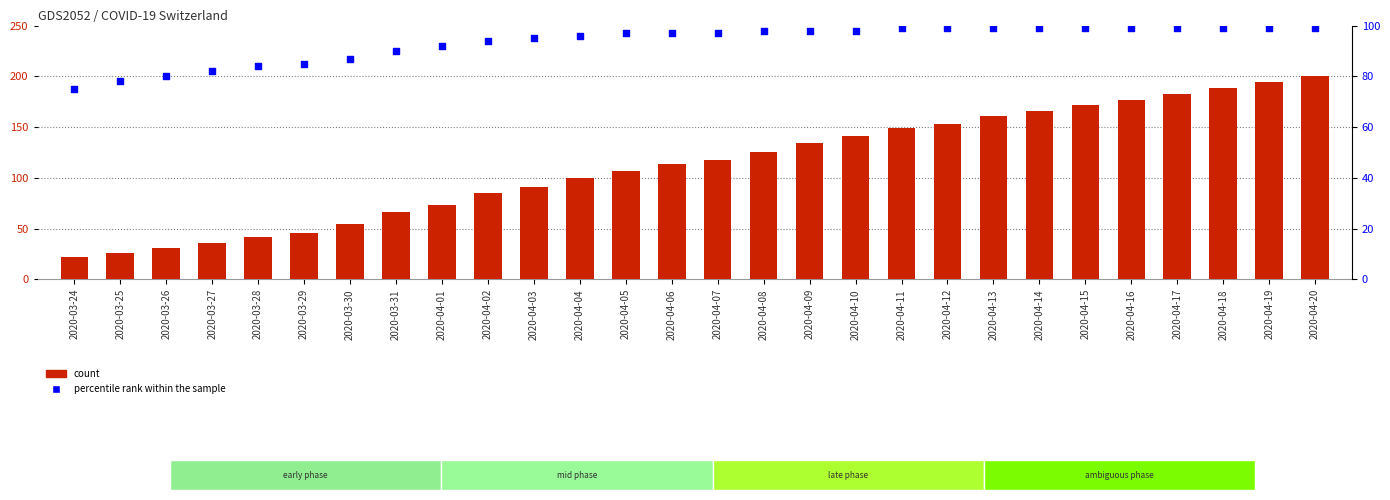

Which series has the largest total across all categories?

count